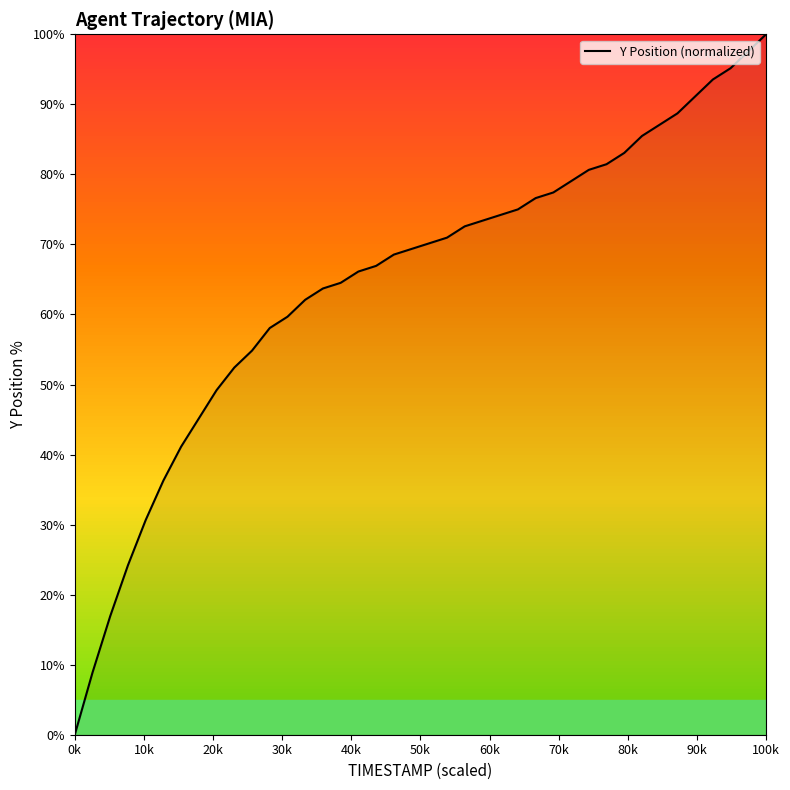

How many lines are shown in the chart?

1